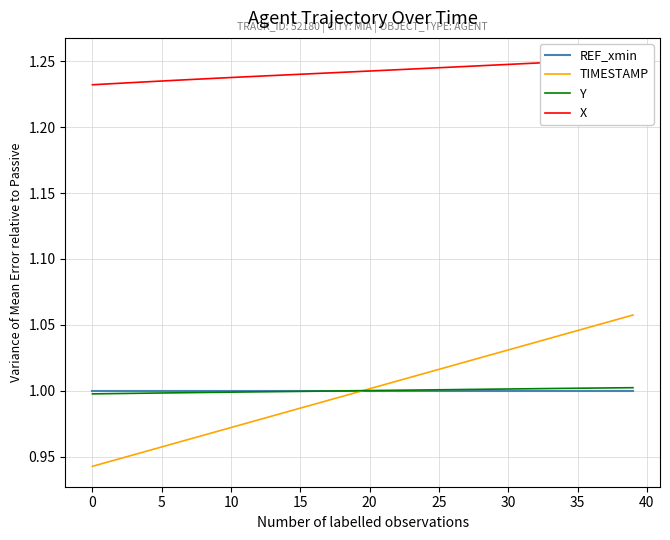

What value does the TIMESTAMP series have at 35?

1.0